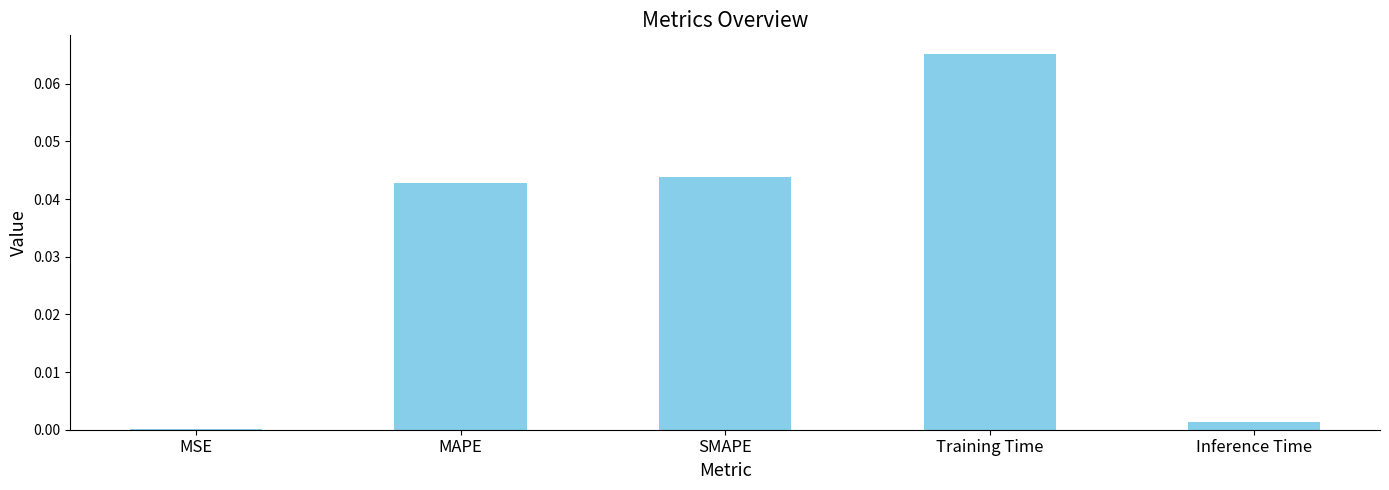

Are the bars horizontal?

No